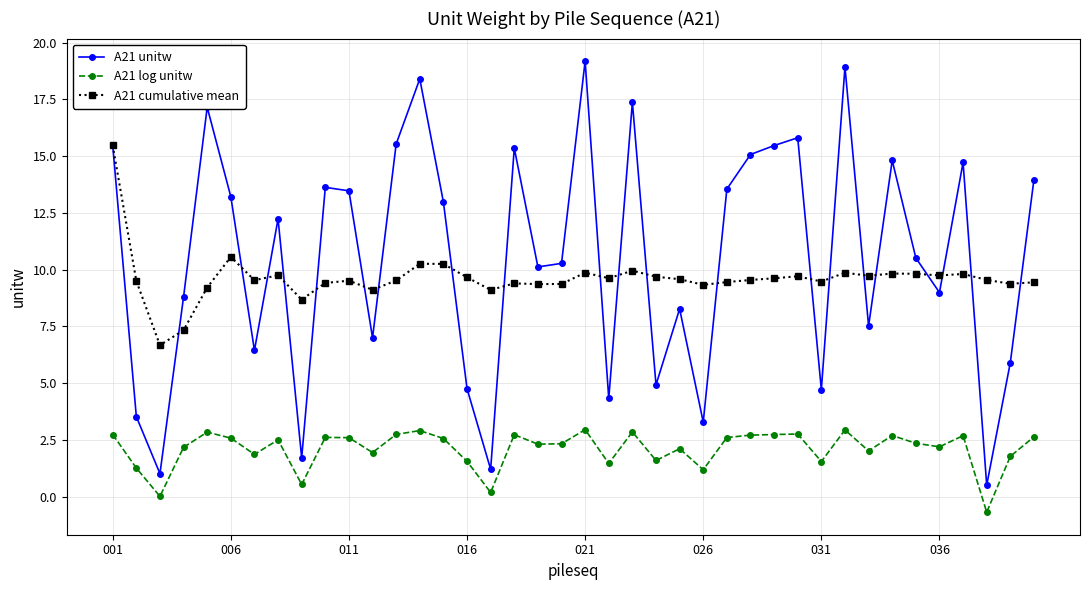

What are all the series names shown in the legend?

A21 unitw, A21 log unitw, A21 cumulative mean